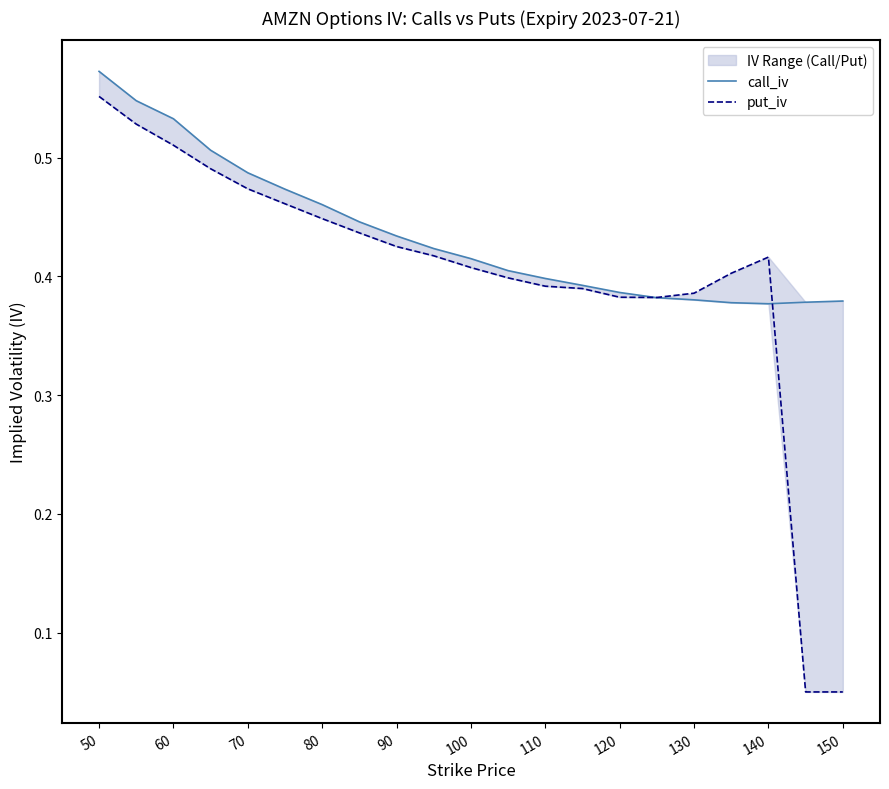

In put_iv, how many points are lower than both neighbors (excluding endpoints)?

1